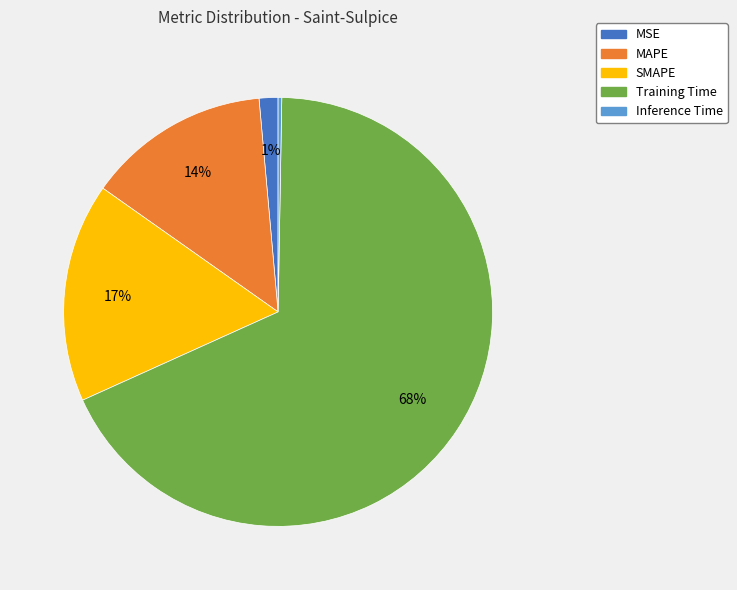

Does any single category account for the majority?

Yes